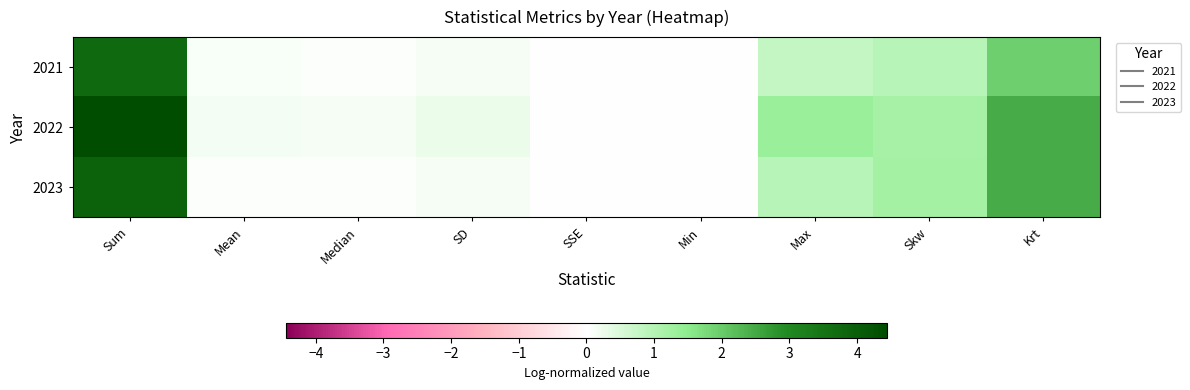

Between Sum and Max, which is larger?

Sum